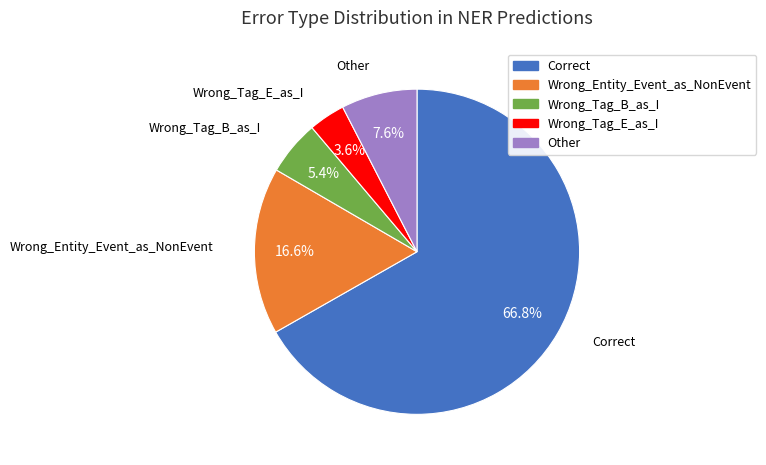

Combined, what portion of the pie is Wrong_Entity_Event_as_NonEvent and Other?

24.2%